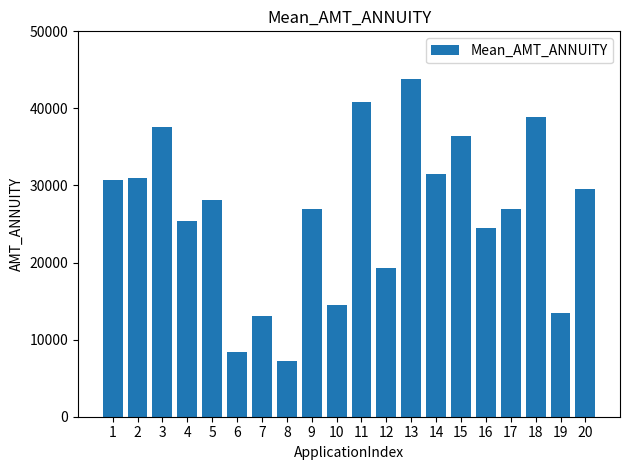

Which has a higher value, 10 or 4?

4